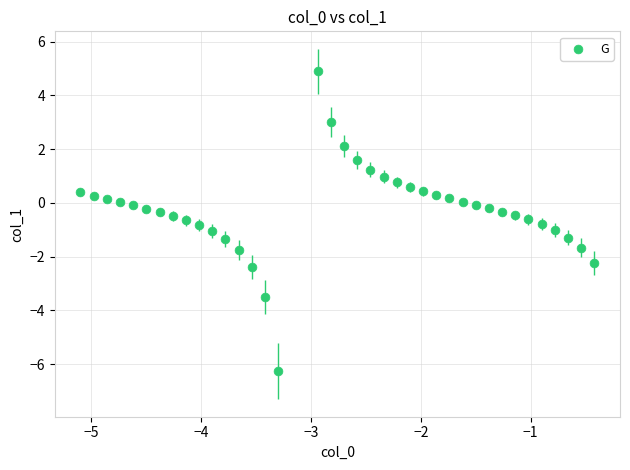

What is the range of Y values (max minus min)?

11.2